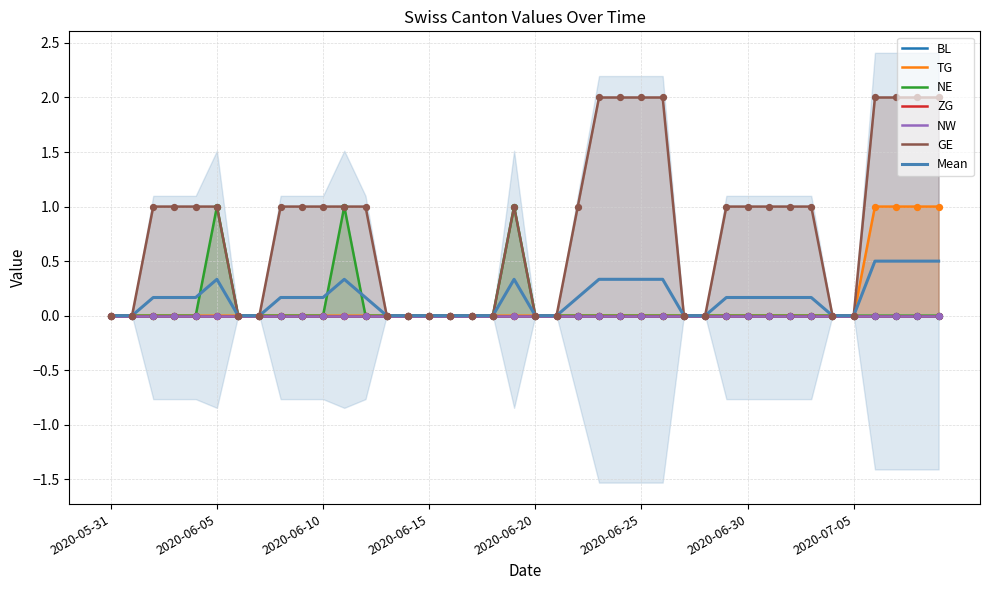

At which category is the sum across all series the highest?

2020-07-06